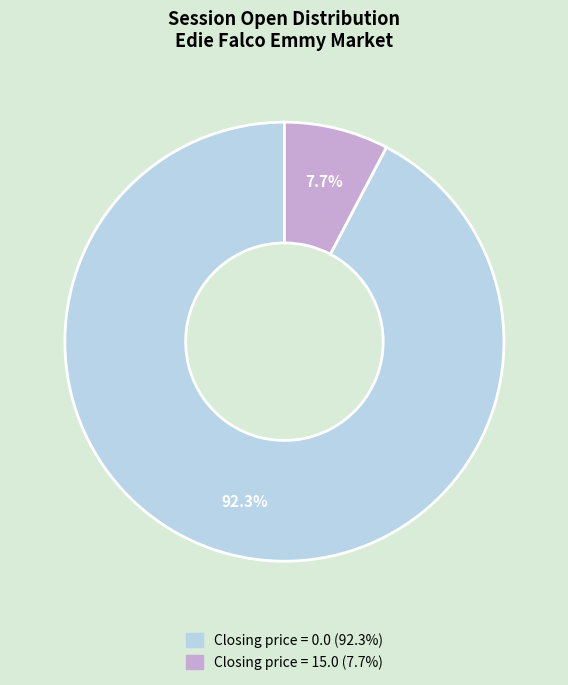

How many segments does this pie chart have?

2